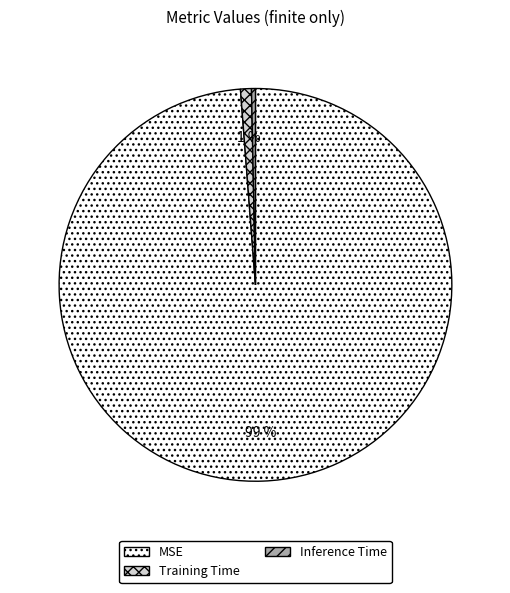

How many segments does this pie chart have?

3